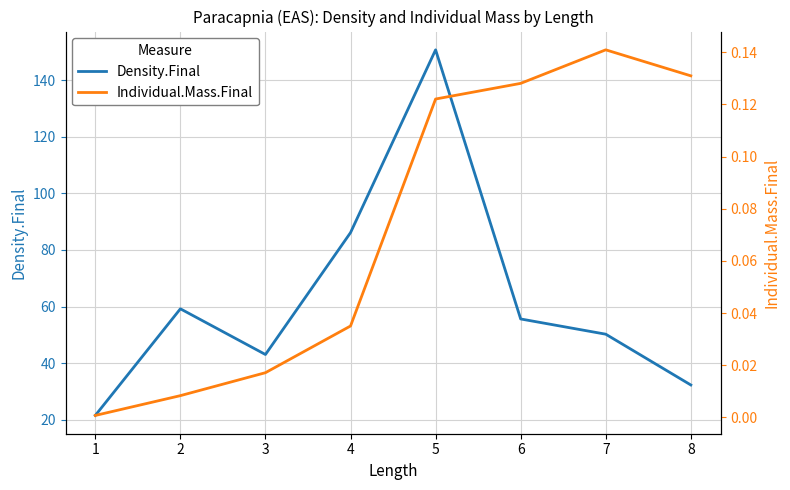

True or false: Density.Final and Individual.Mass.Final cross at least once.

False